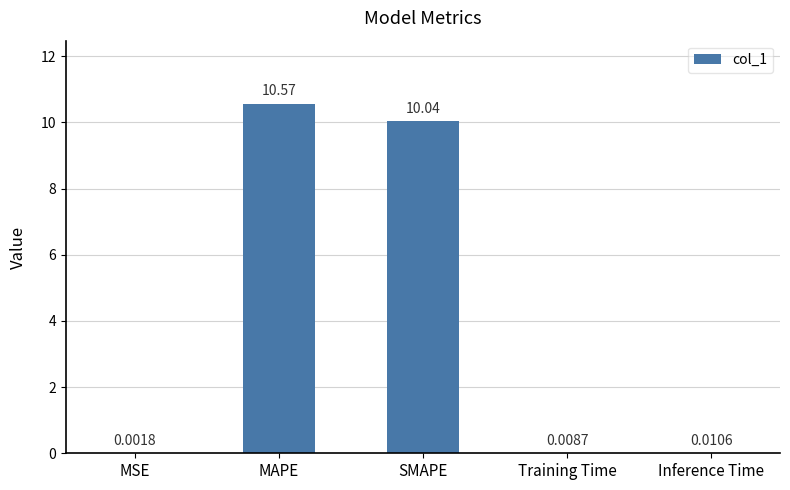

What is the sum of the values at MAPE and MSE?

10.6